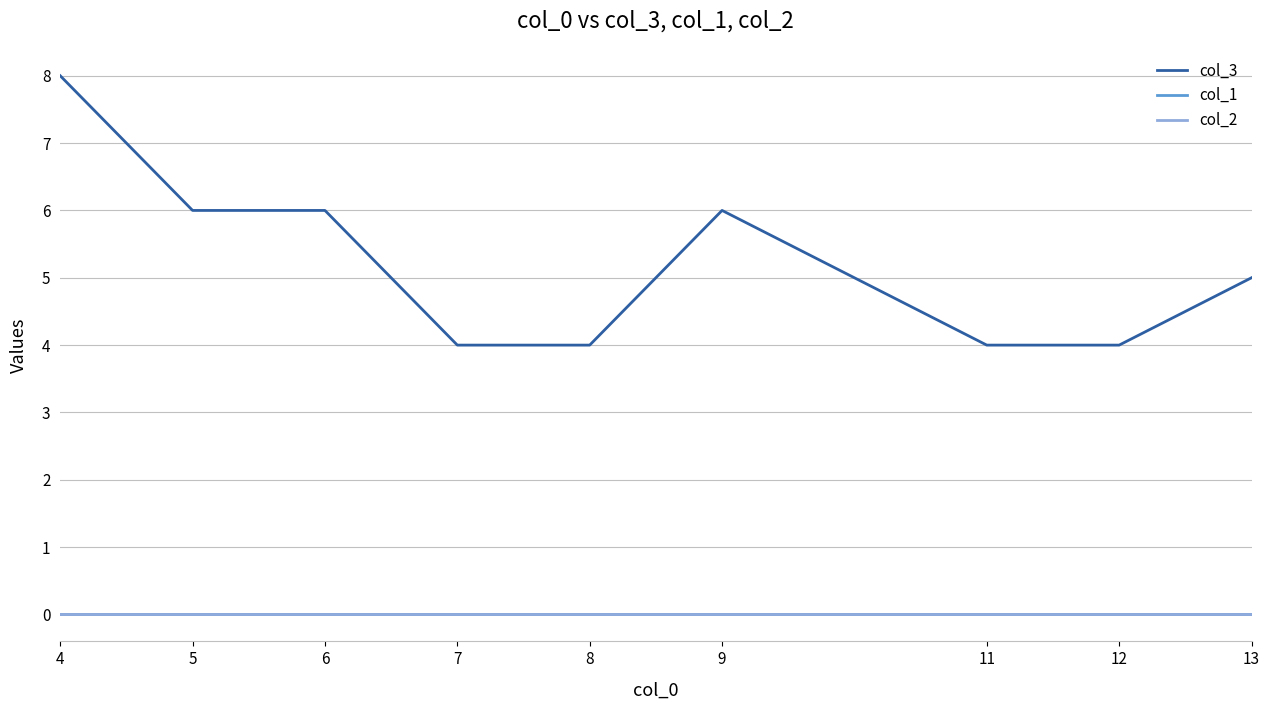

Rank the series at 11 from lowest to highest value.

col_1, col_2, col_3